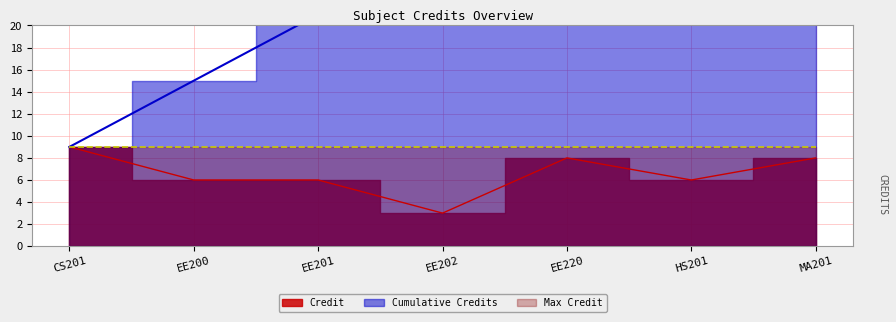

How many values are below 6?

1